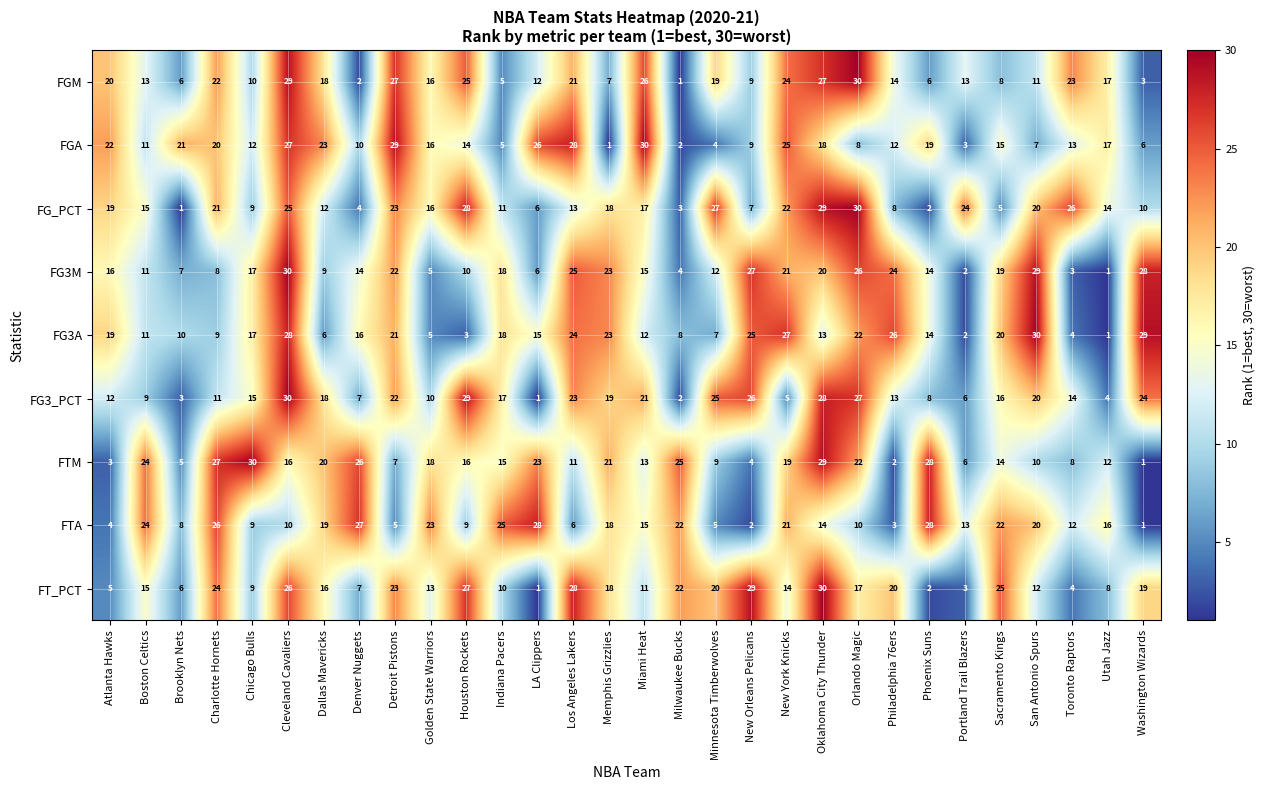

Which category has the highest value in the FGM series?

Orlando Magic